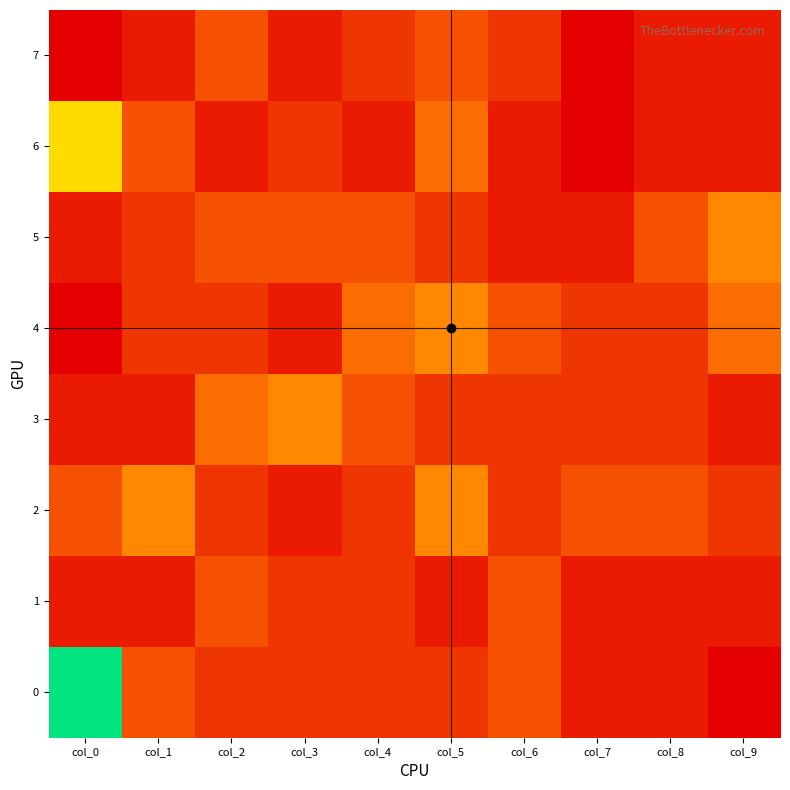

Reading right to left, what are all the values shown in this chart?

0: col_9=20	col_8=21	col_7=21	col_6=23	col_5=22	col_4=22	col_3=22	col_2=22	col_1=23	col_0=34
1: col_9=21	col_8=21	col_7=21	col_6=23	col_5=21	col_4=22	col_3=22	col_2=23	col_1=21	col_0=21
2: col_9=22	col_8=23	col_7=23	col_6=22	col_5=25	col_4=22	col_3=21	col_2=22	col_1=25	col_0=23
3: col_9=21	col_8=22	col_7=22	col_6=22	col_5=22	col_4=23	col_3=25	col_2=24	col_1=21	col_0=21
4: col_9=24	col_8=22	col_7=22	col_6=23	col_5=25	col_4=24	col_3=21	col_2=22	col_1=22	col_0=20
5: col_9=25	col_8=23	col_7=21	col_6=21	col_5=22	col_4=23	col_3=23	col_2=23	col_1=22	col_0=21
6: col_9=21	col_8=21	col_7=20	col_6=21	col_5=24	col_4=21	col_3=22	col_2=21	col_1=23	col_0=28
7: col_9=21	col_8=21	col_7=20	col_6=22	col_5=23	col_4=22	col_3=21	col_2=23	col_1=21	col_0=20